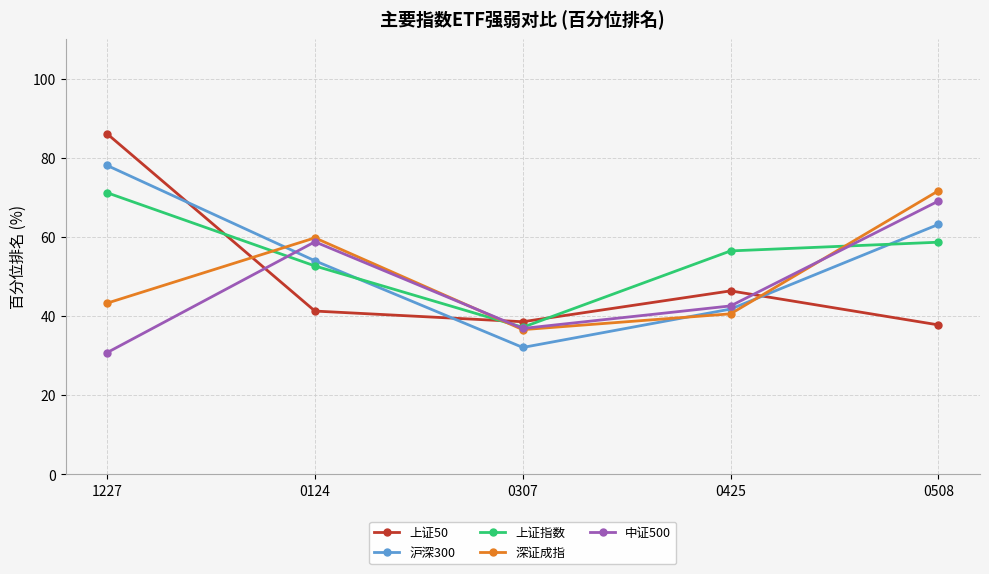

What is the highest value of the 上证指数 series?

71.2